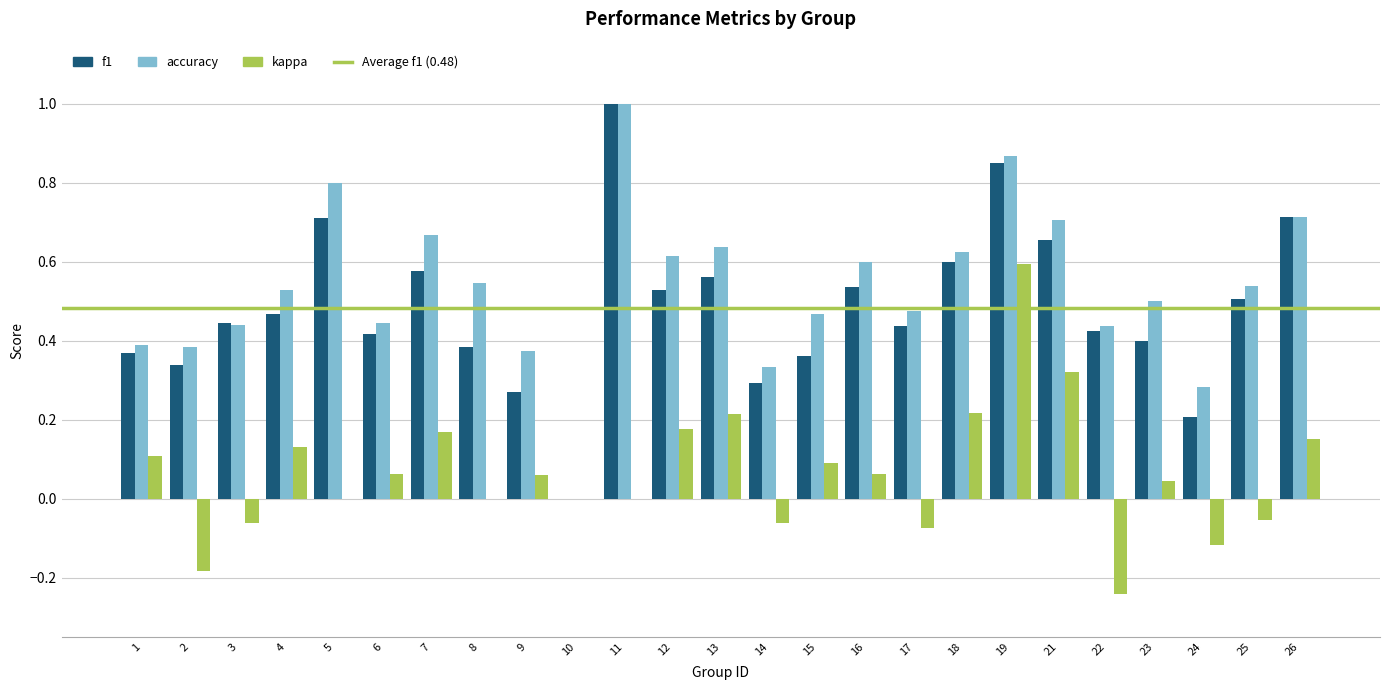

True or false: accuracy has a value of 0.7 at 7.

True